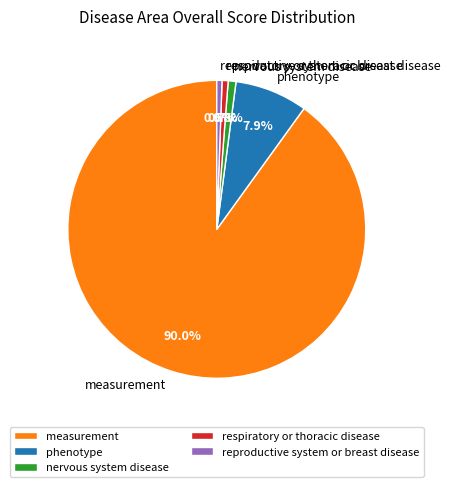

Which has a higher value, nervous system disease or phenotype?

phenotype